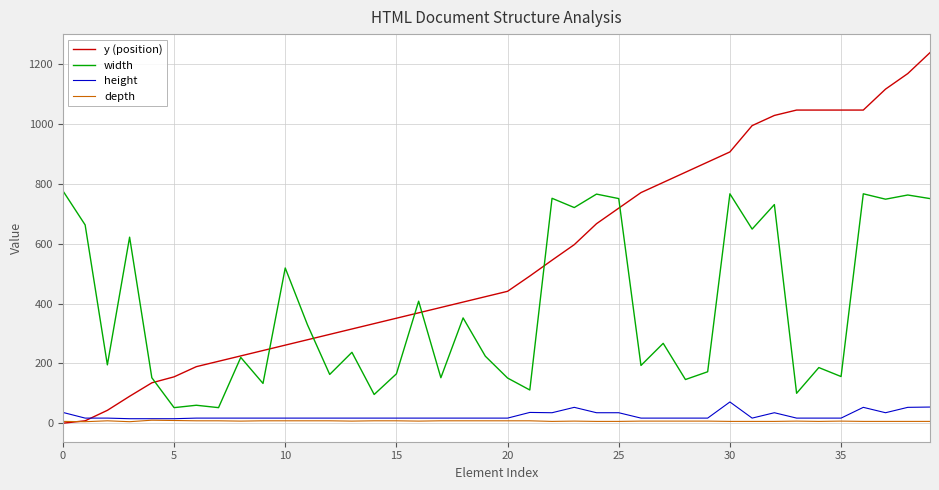

Which series has the largest range (max minus min)?

y (position)